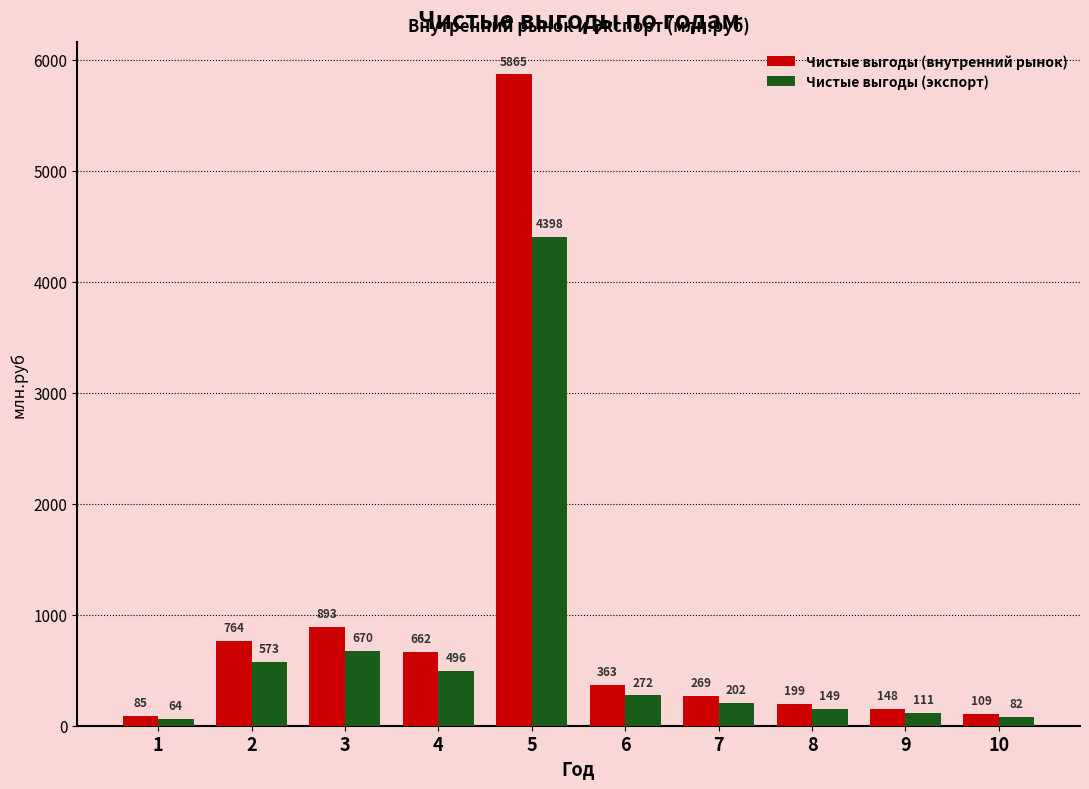

The Чистые выгоды (экспорт) series shows 955.0 at 3. True or false?

False